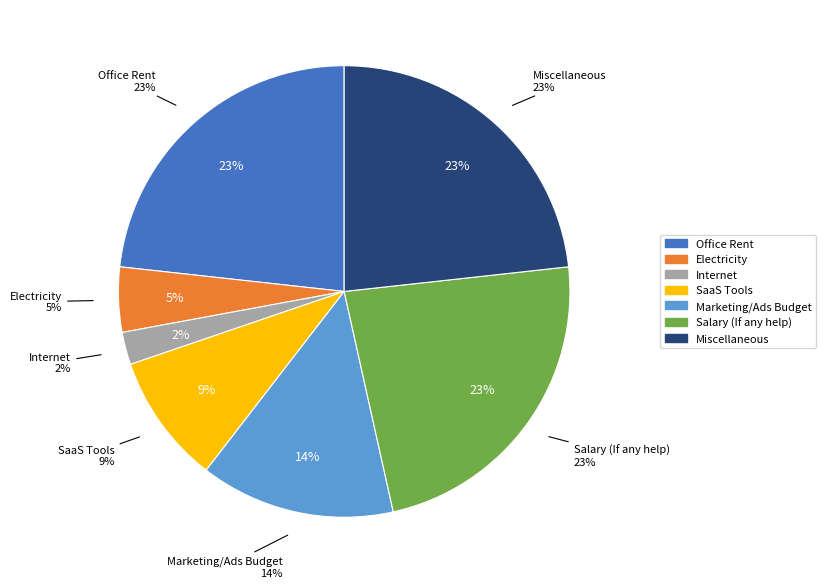

How many slices are in this pie chart?

7